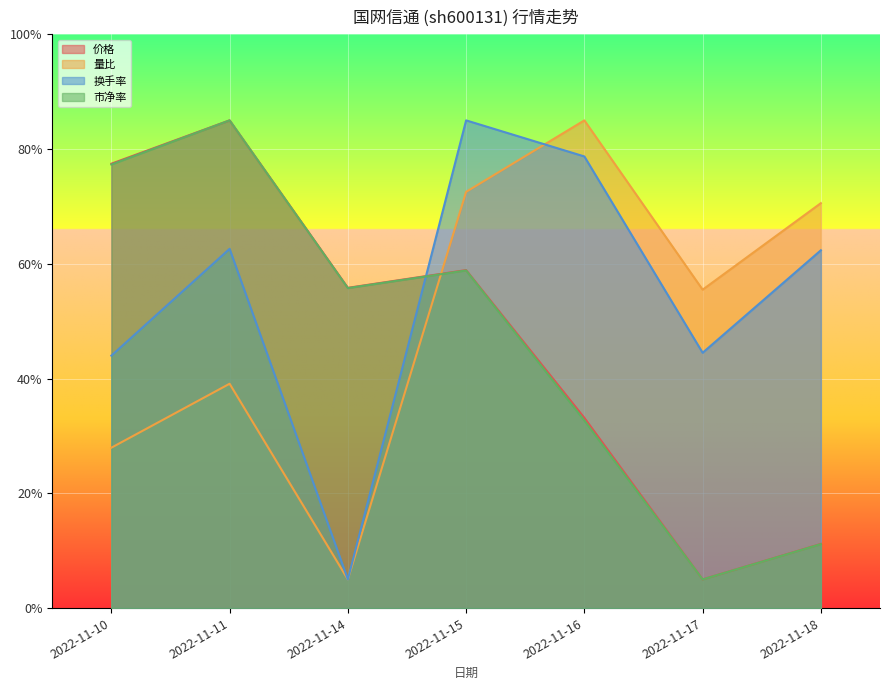

True or false: 市净率 and 价格 intersect in this chart.

False